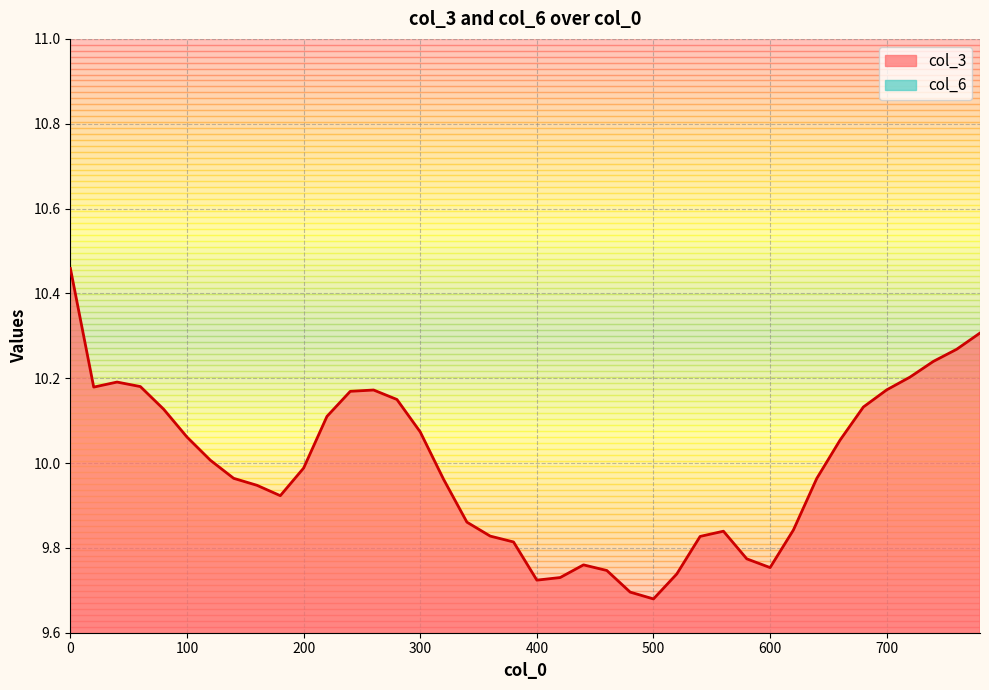

What is the maximum value shown in the chart?

10.5